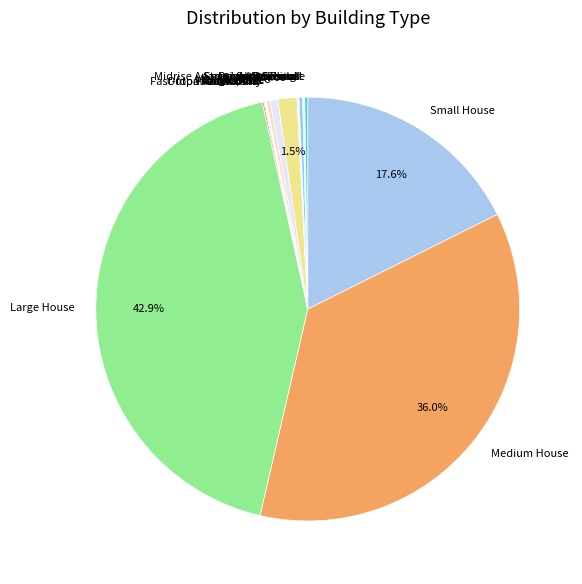

Combined, do Small Office and Large House account for over 50%?

No